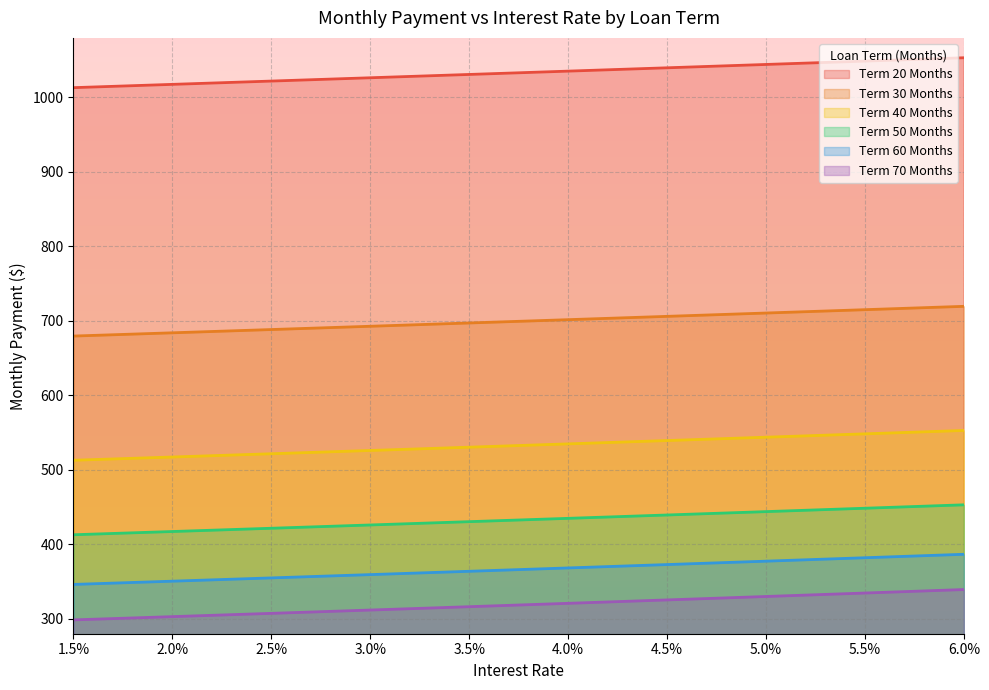

True or false: 20 and 60 intersect in this chart.

False